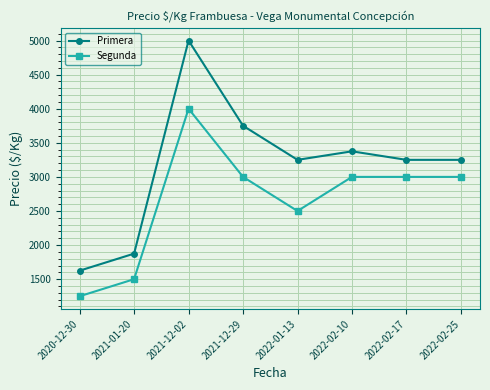

At which category is the sum across all series the highest?

2021-12-02